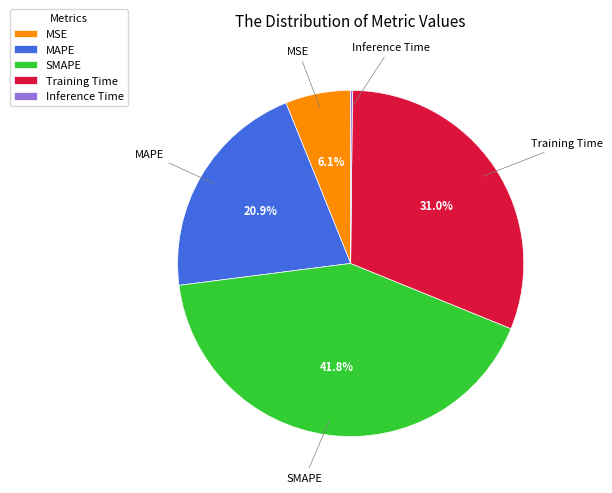

Is MAPE the majority of the pie?

No